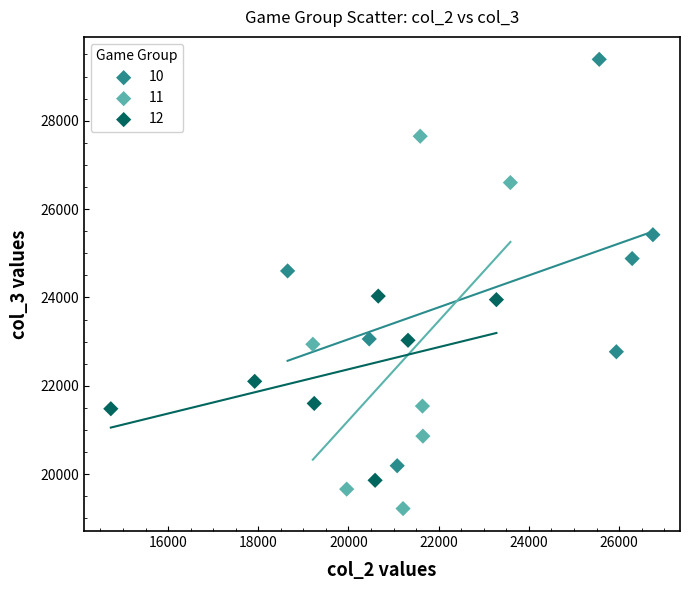

Which series contains the lowest Y value?

11